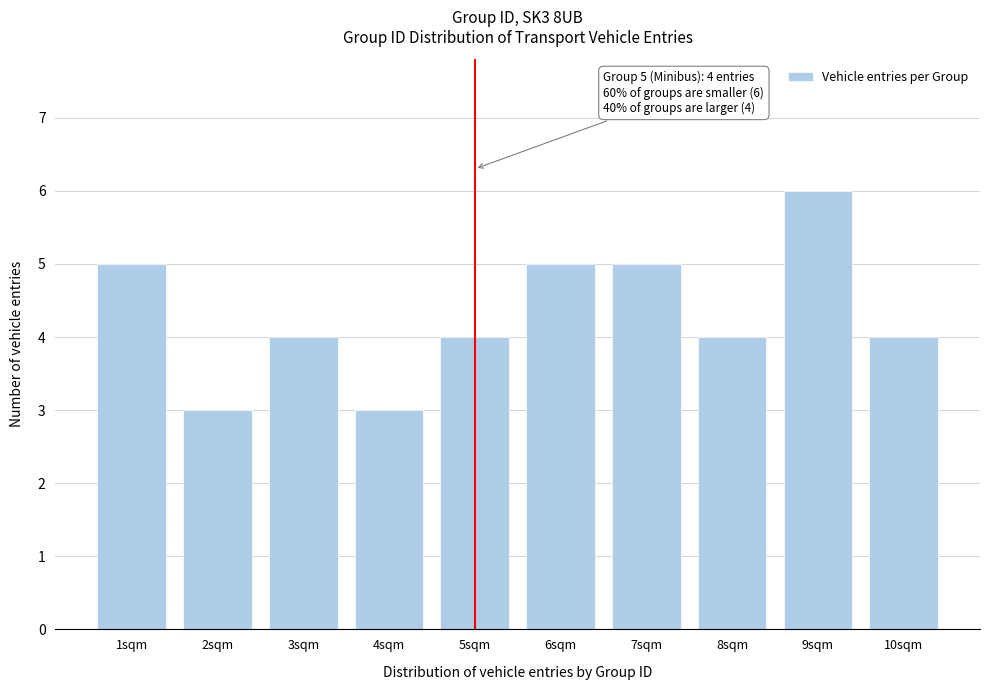

Reading right to left, transcribe all the data shown in this chart.

10sqm=4	9sqm=6	8sqm=4	7sqm=5	6sqm=5	5sqm=4	4sqm=3	3sqm=4	2sqm=3	1sqm=5